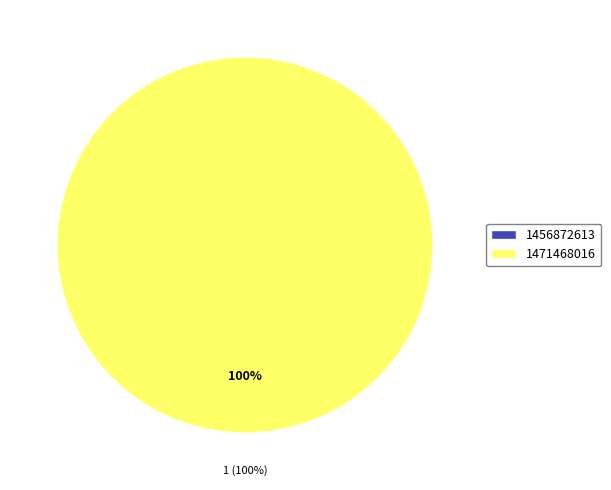

What percentage is the 1471468016 slice, to the nearest percent?

100%